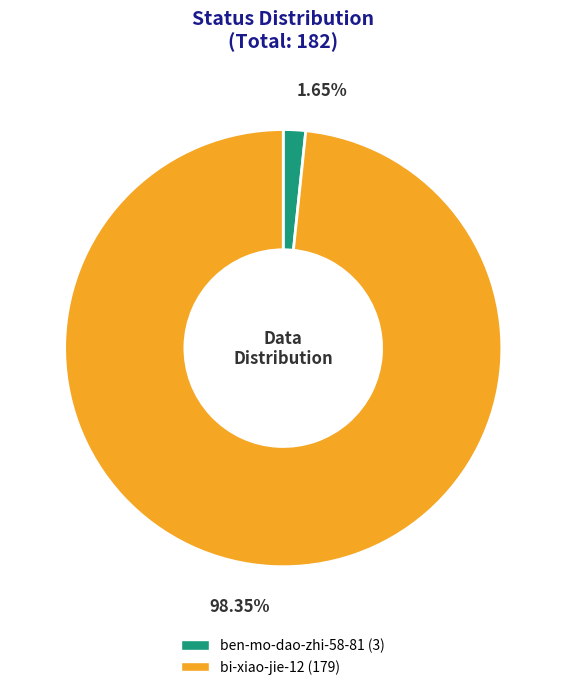

Rank the categories by value from highest to lowest.

bi-xiao-jie-12, ben-mo-dao-zhi-58-81